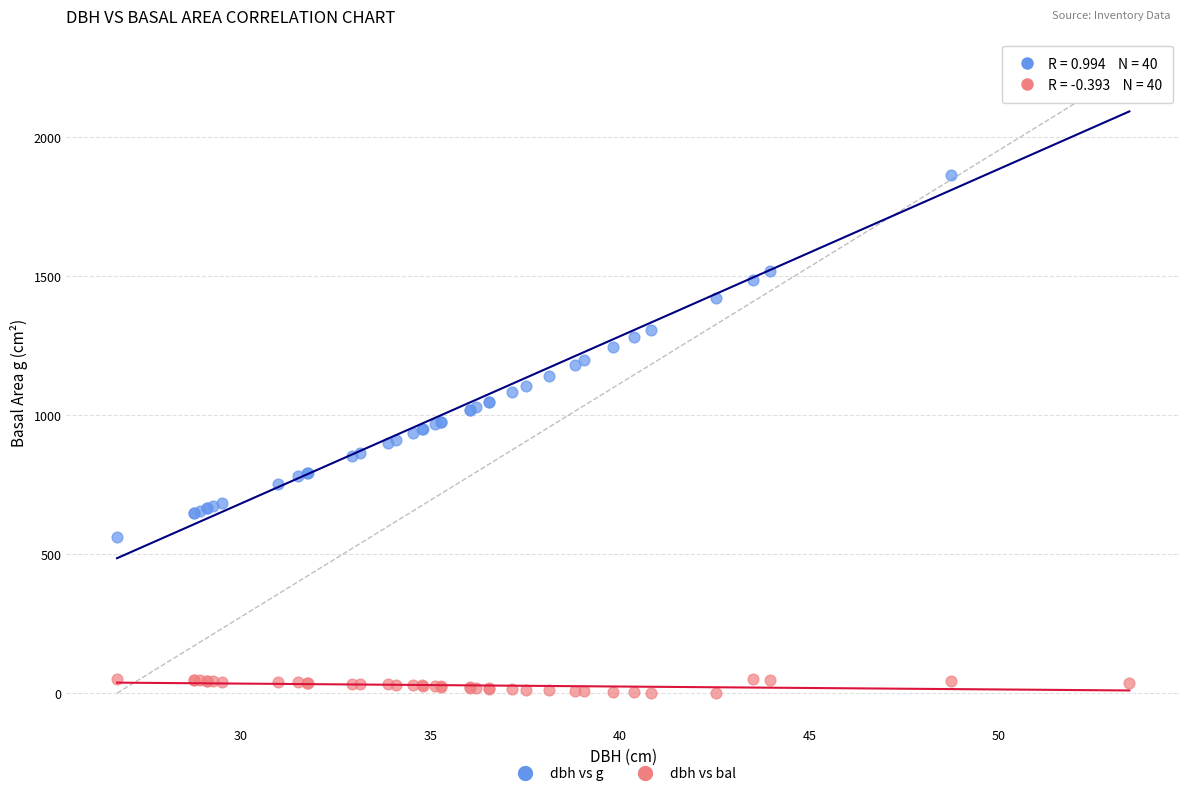

What is the X range (max minus min) for the scatter plot?

26.7